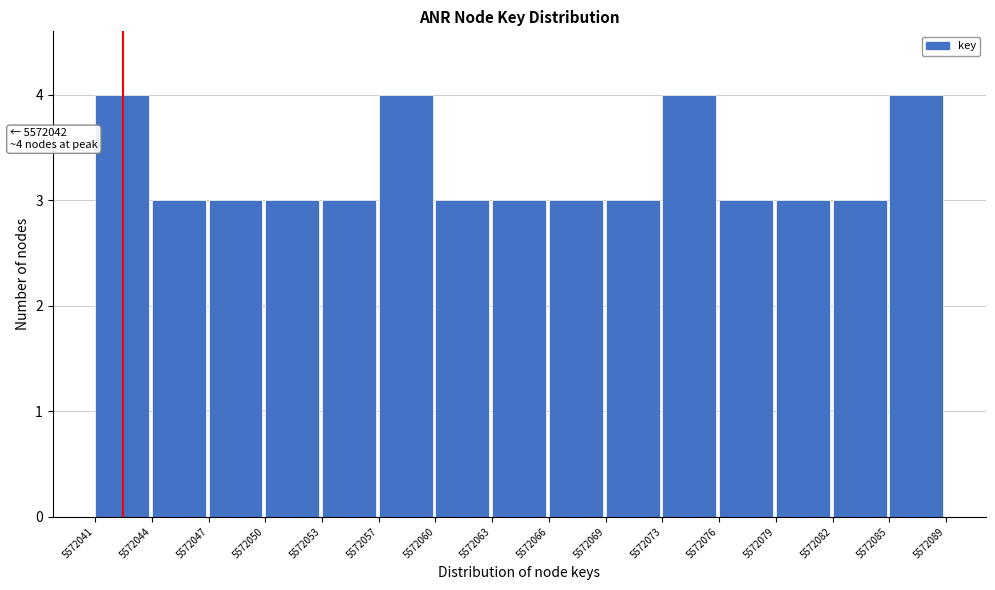

Reading left to right, list all the values displayed in this chart.

5572041=4	5572044=3	5572047=3	5572050=3	5572053=3	5572057=4	5572060=3	5572063=3	5572066=3	5572069=3	5572073=4	5572076=3	5572079=3	5572082=3	5572085=4